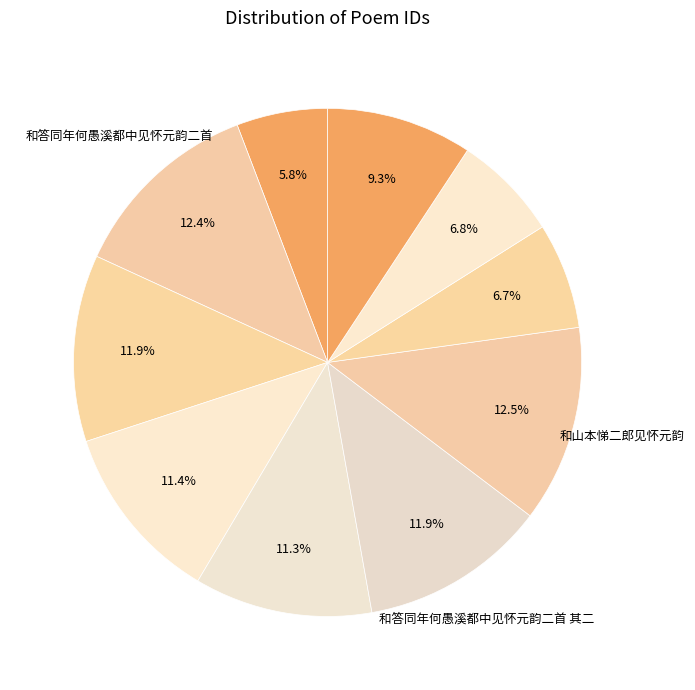

How many slices are in this pie chart?

10